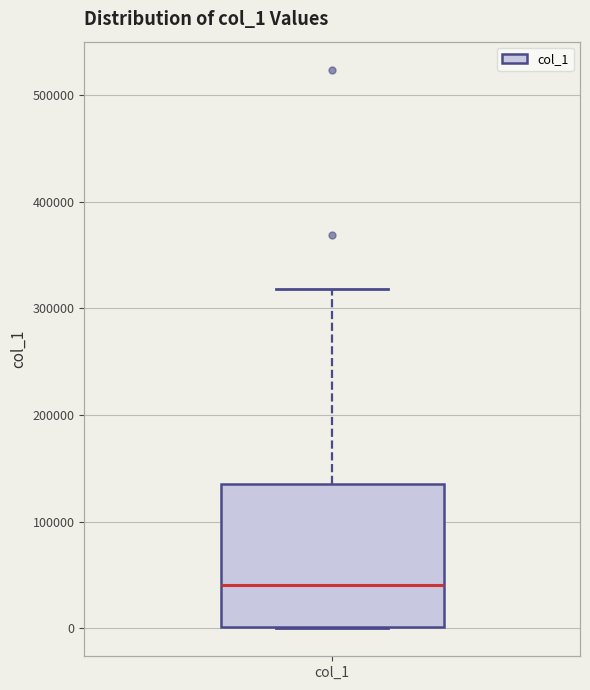

Where does the upper whisker of the box for col_1 end on the y-axis? The values are not printed on the chart, so give them approximately, as read against the axis.

320000